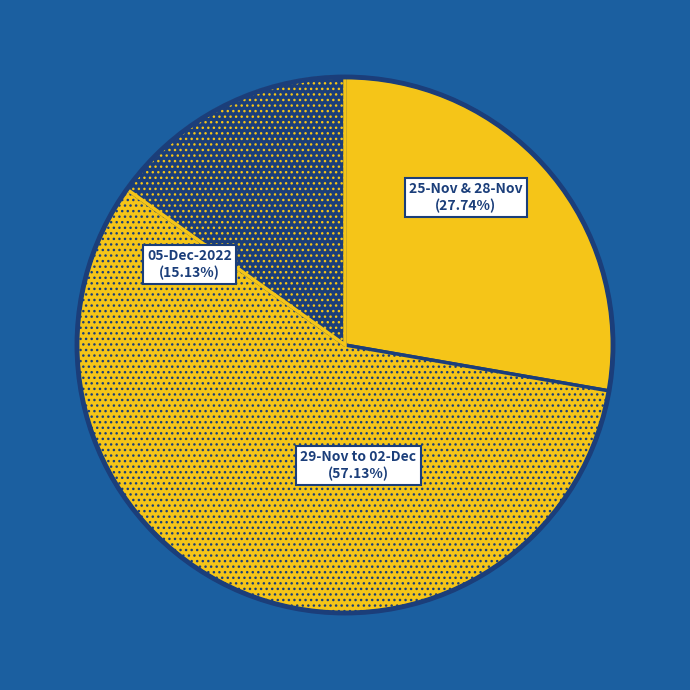

The 25-Nov-2022 slice represents 1% of the pie. True or false?

False